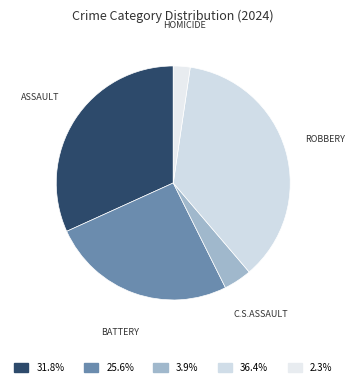

How many segments does this pie chart have?

5